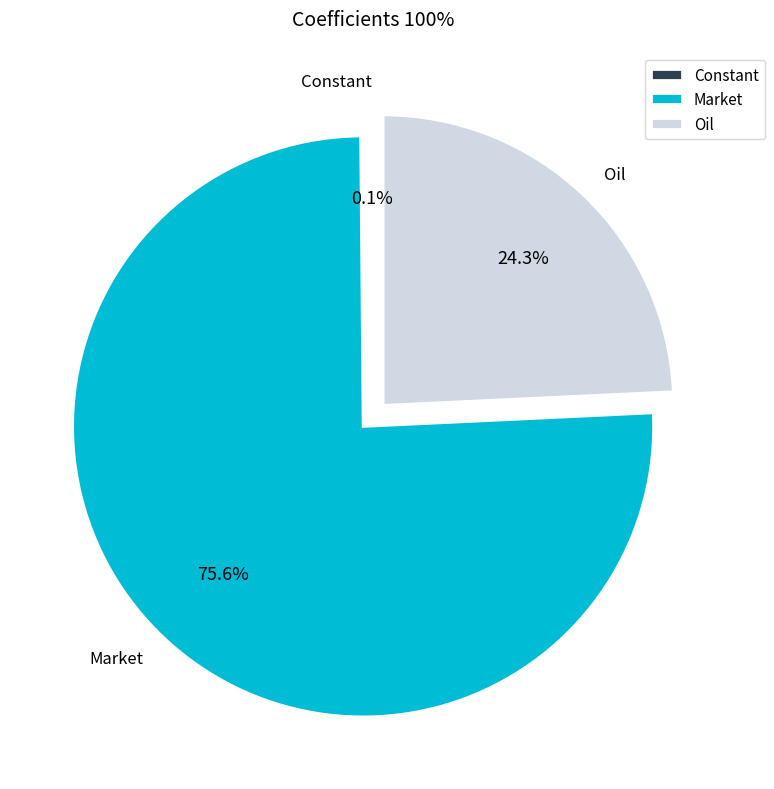

To the nearest percent, what percentage of the pie is Oil?

24%